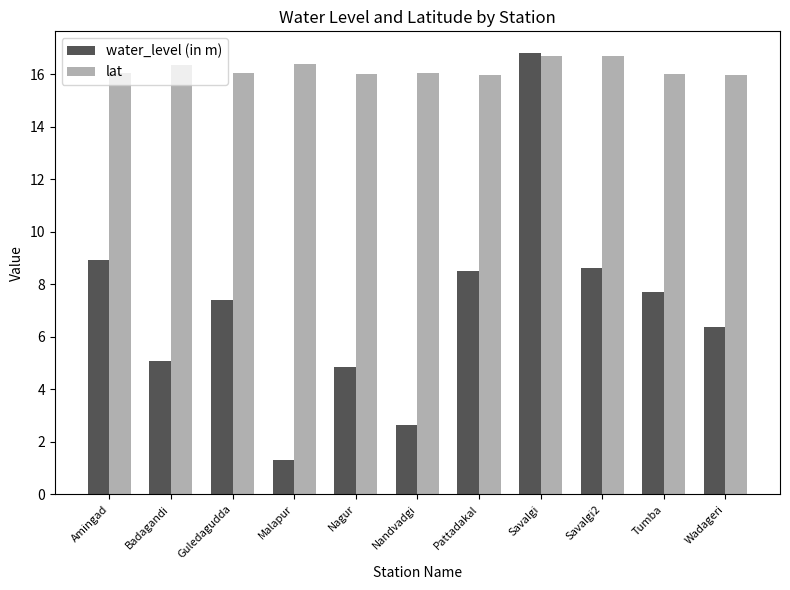

What is the sum of all lat values?

178.2